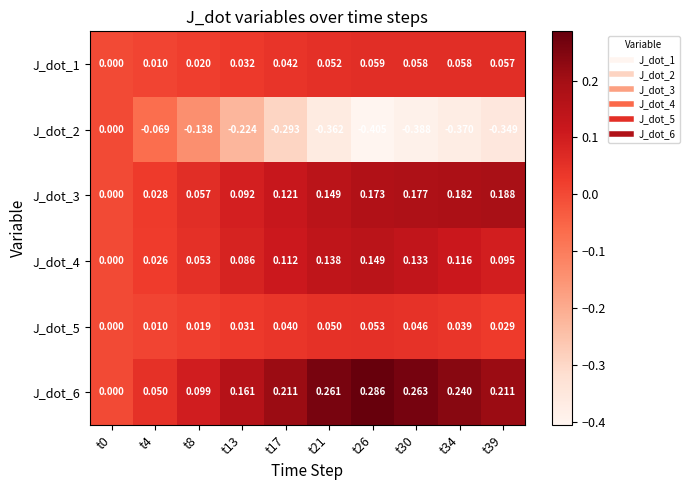

Which series changed the most between t26 and t30?

J_dot_6